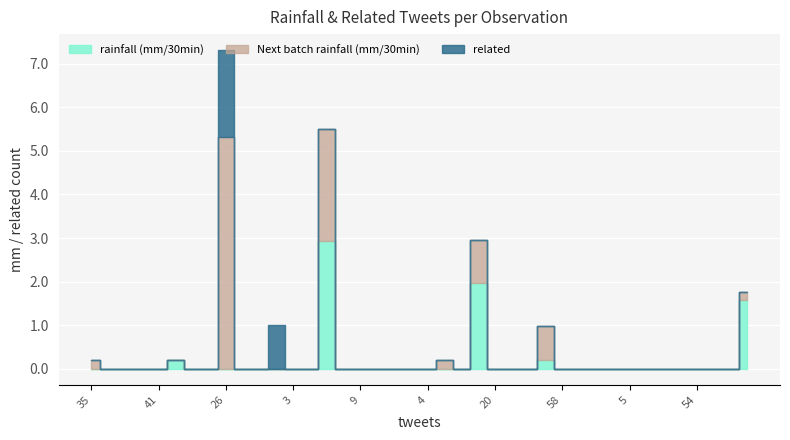

How many values in Next batch rainfall (mm/30min) are above zero?

7